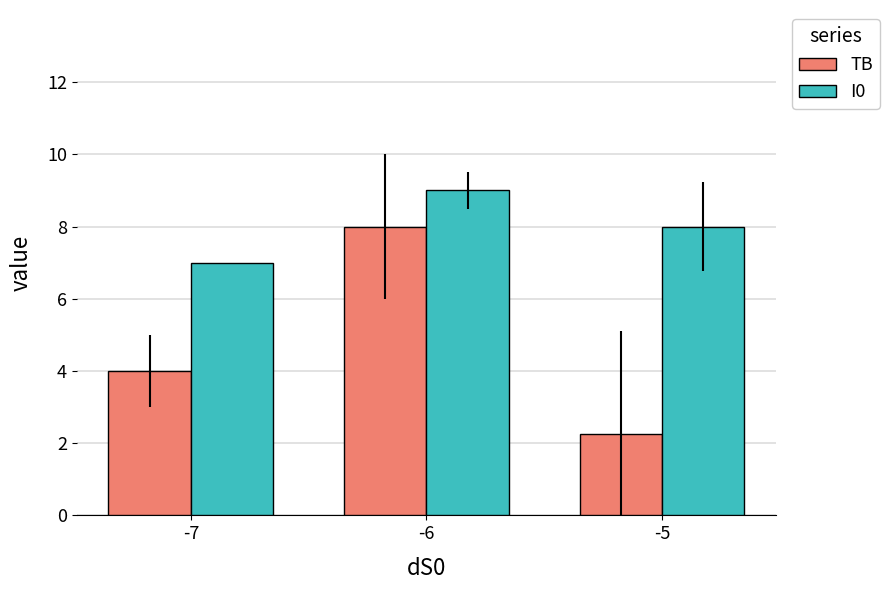

Between -6 and -5, which series saw the biggest shift?

TB